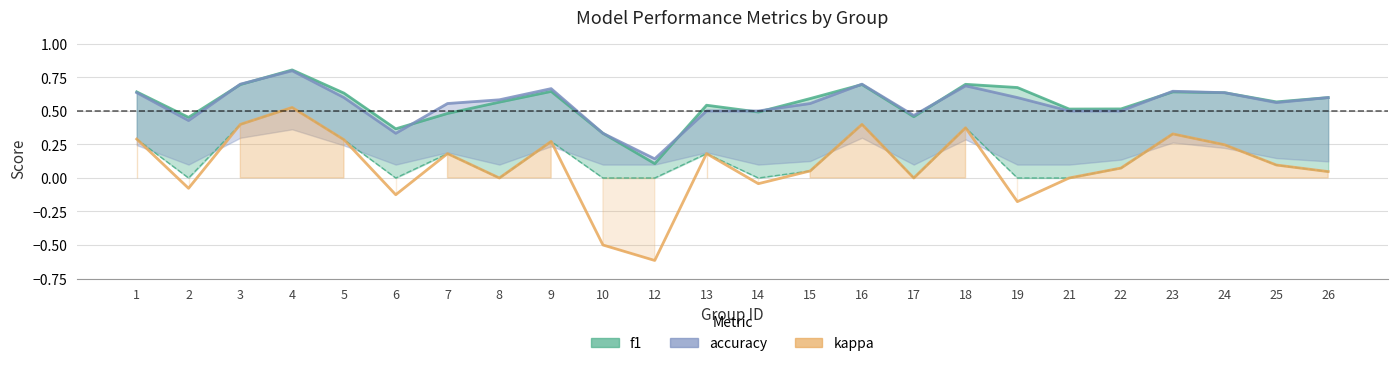

What is the approximate value of kappa at 25?

0.1